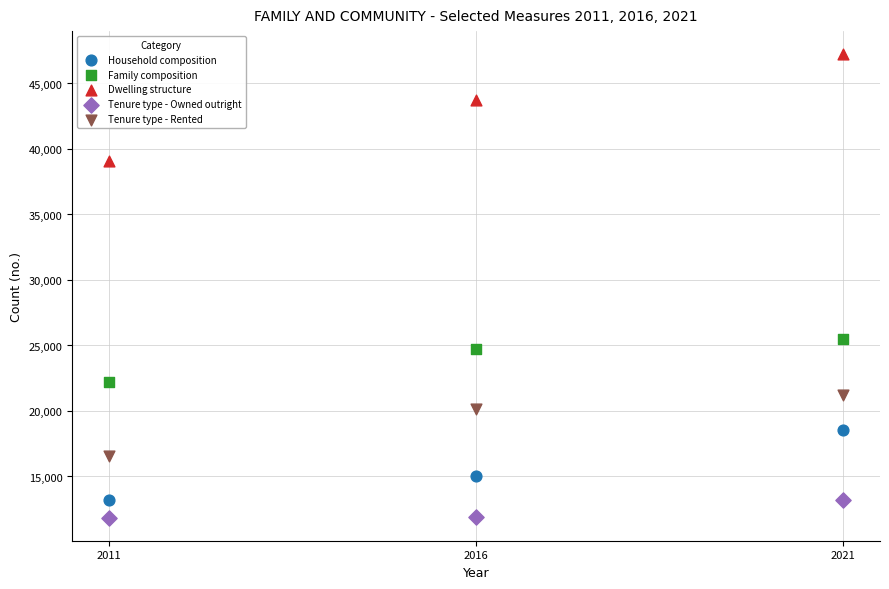

Across all series, what Y value is closest to 29547?

25493